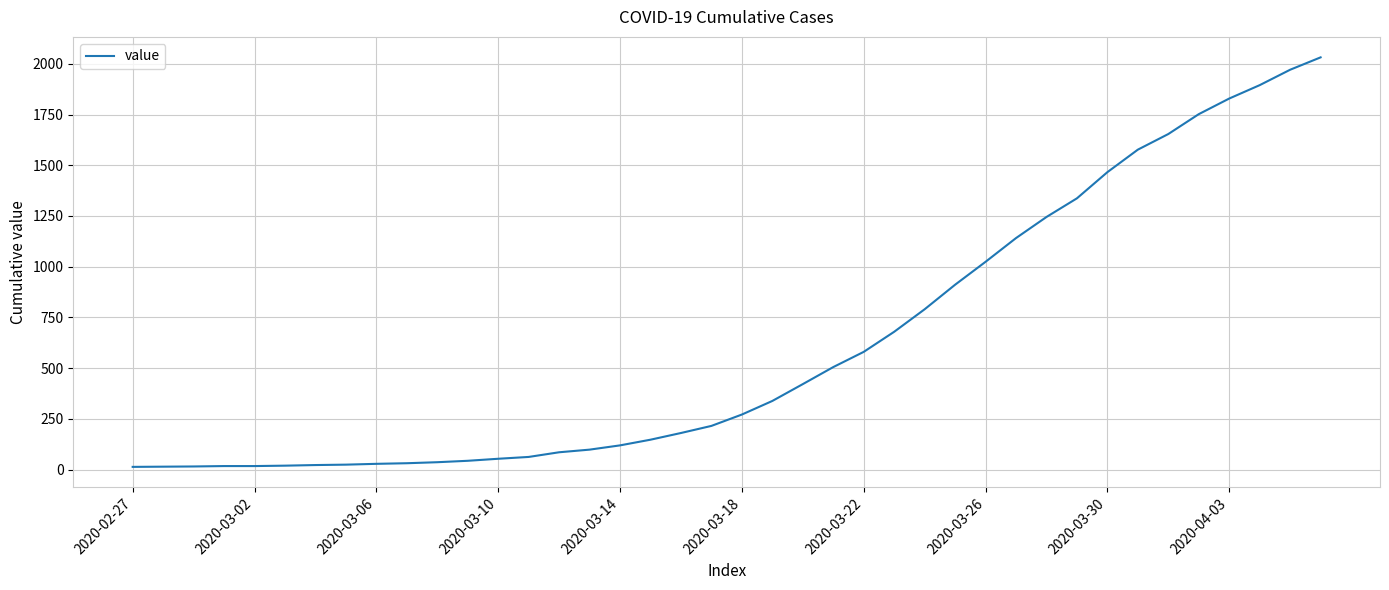

What is the difference between the maximum and minimum values?

2019